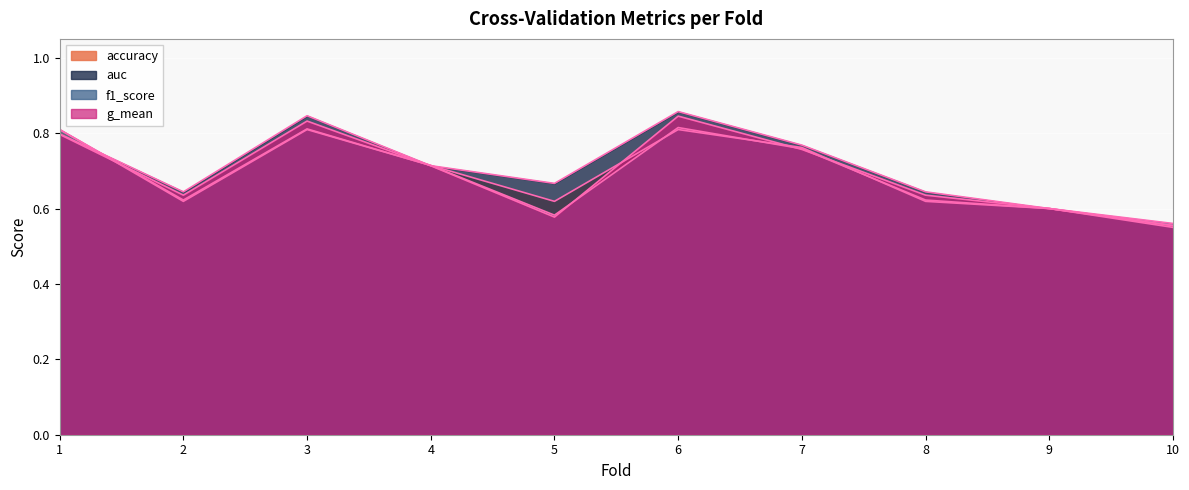

What is the difference between the maximum and minimum values in the auc series?

0.3